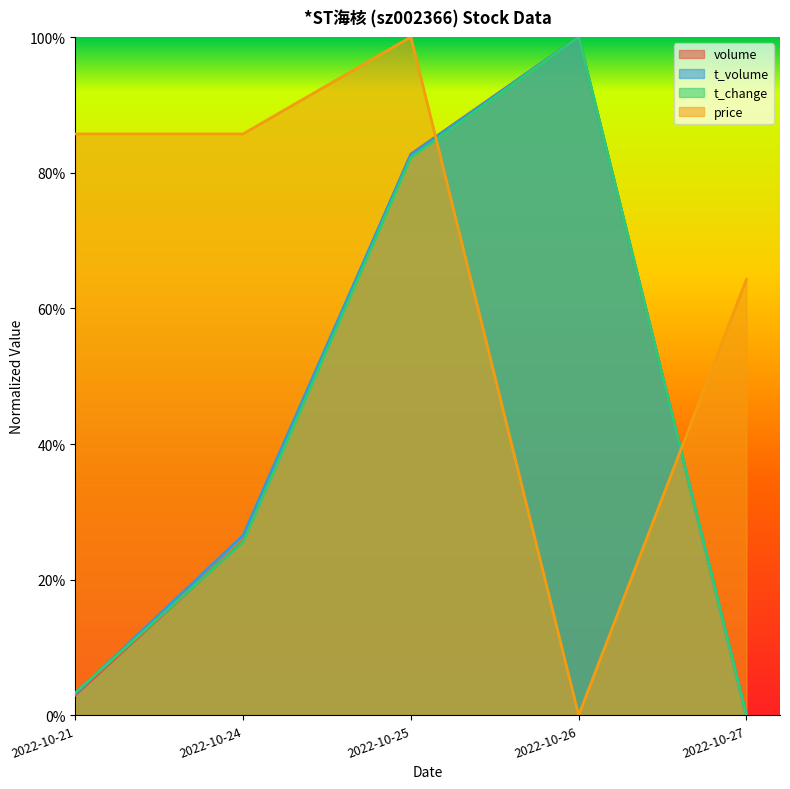

Which category has the highest value across all series?

2022-10-26